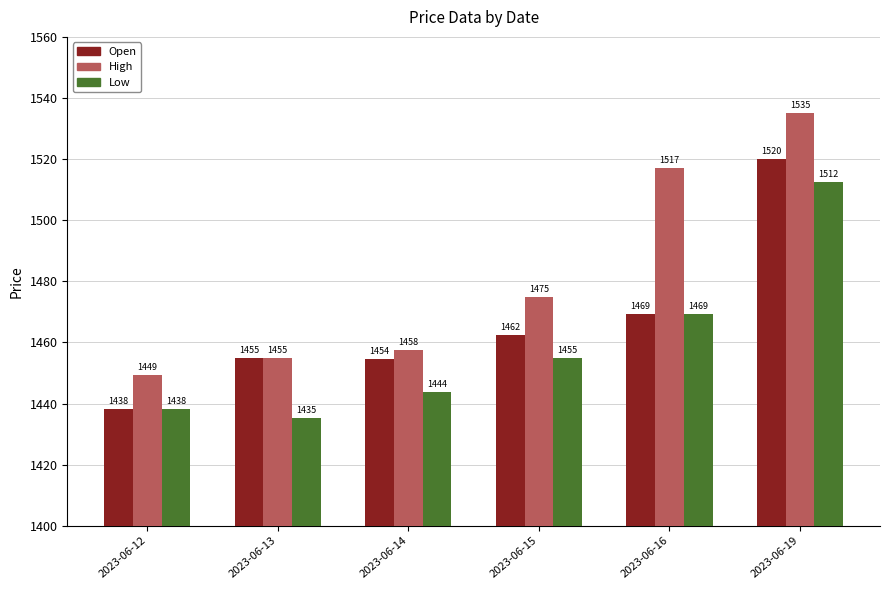

What value does the Low series have at 2023-06-19?

1512.5